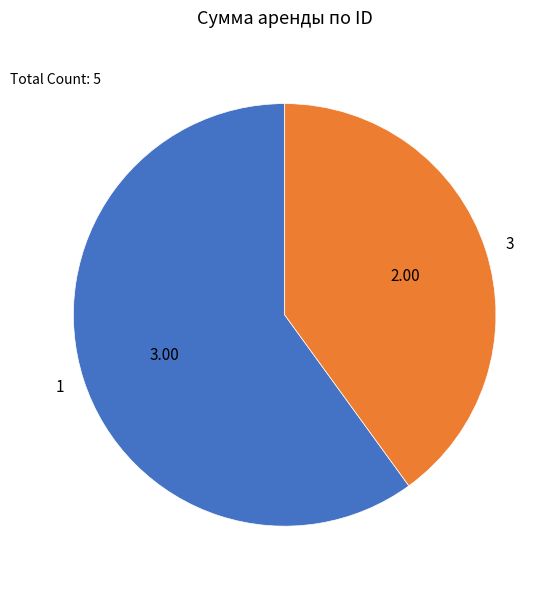

Which slice represents more than half of the pie?

1